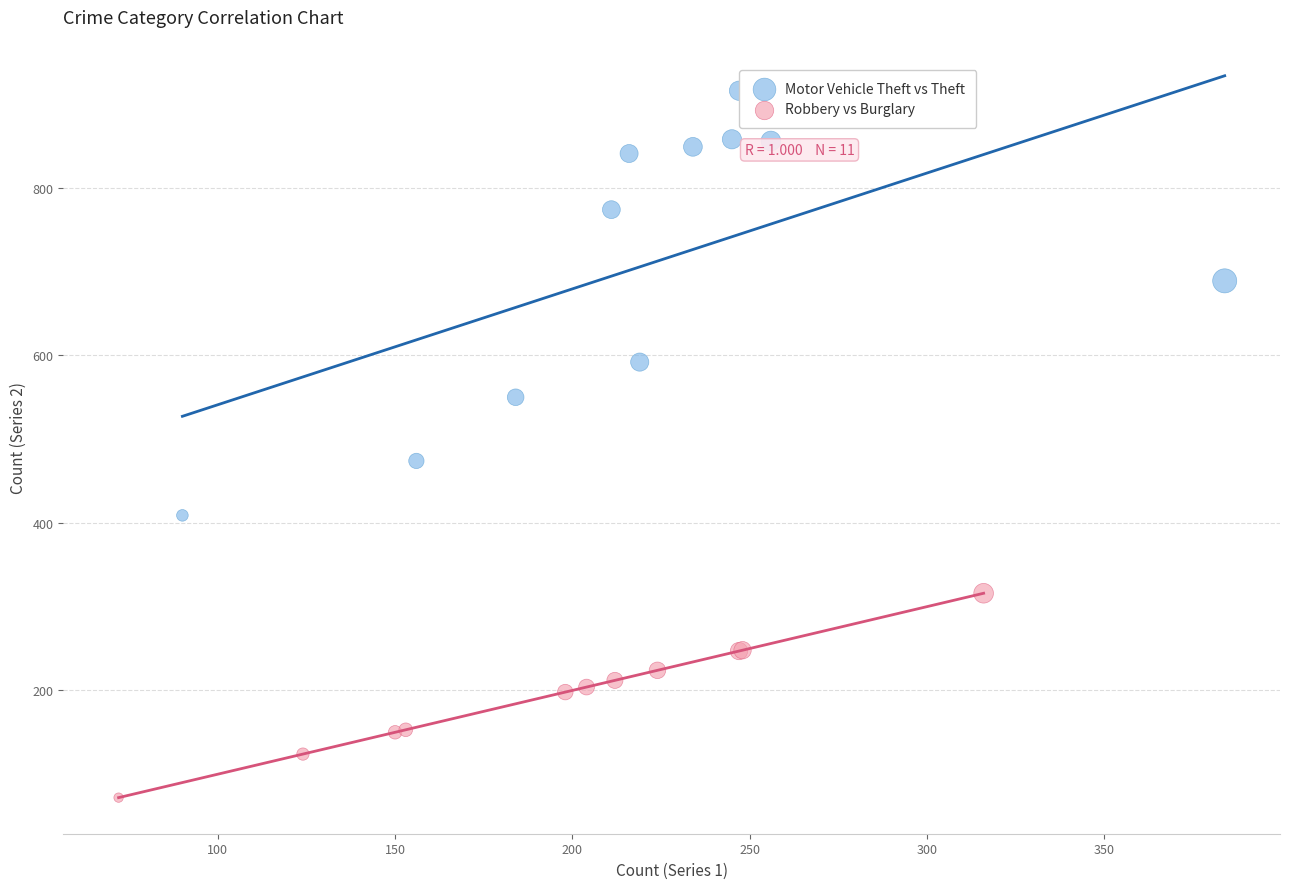

Which series contains the lowest Y value?

Robbery vs Burglary